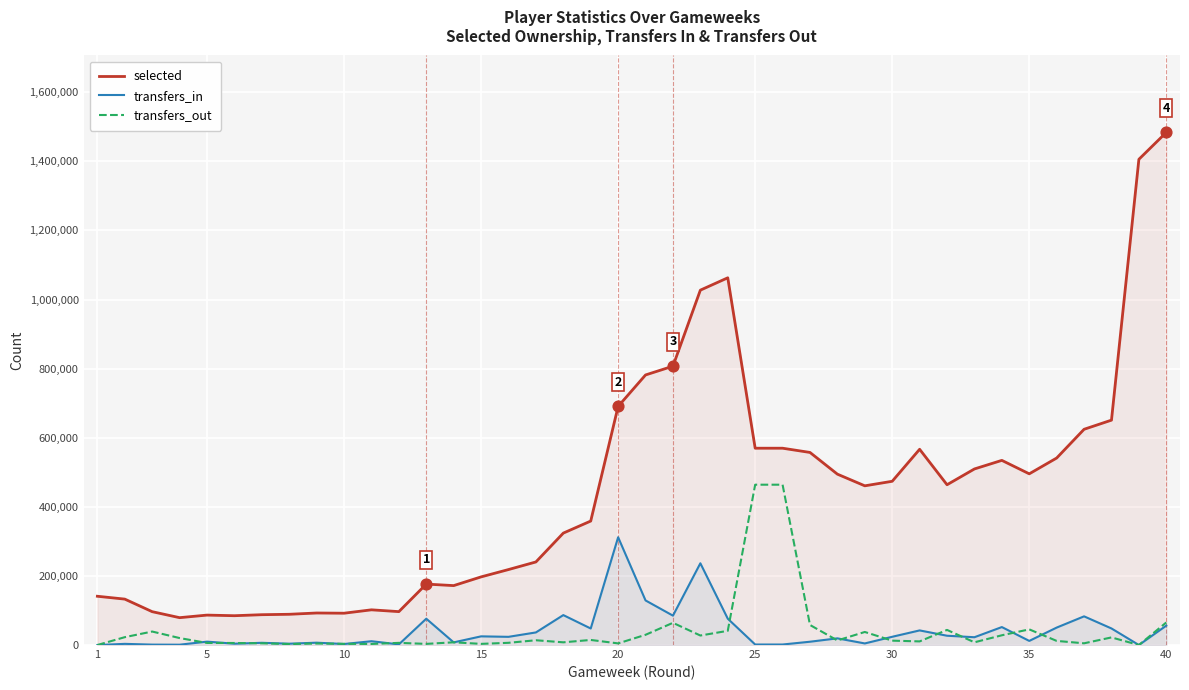

At which category is the sum across all series the highest?

40